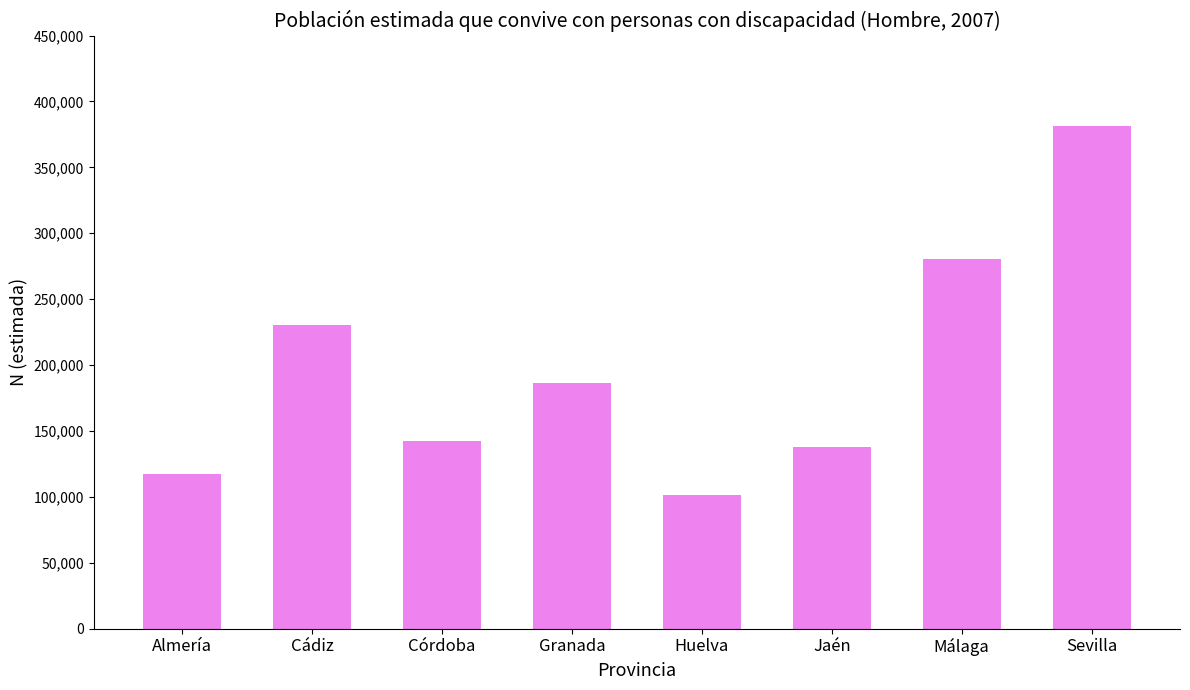

What is the difference between the maximum and second lowest values?

263649